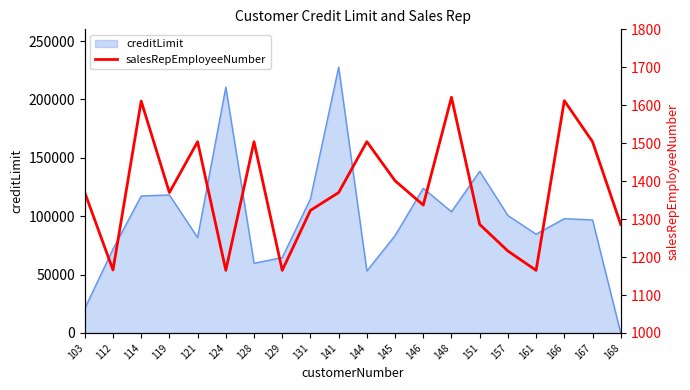

The value of creditLimit at 121 is 21189. True or false?

False